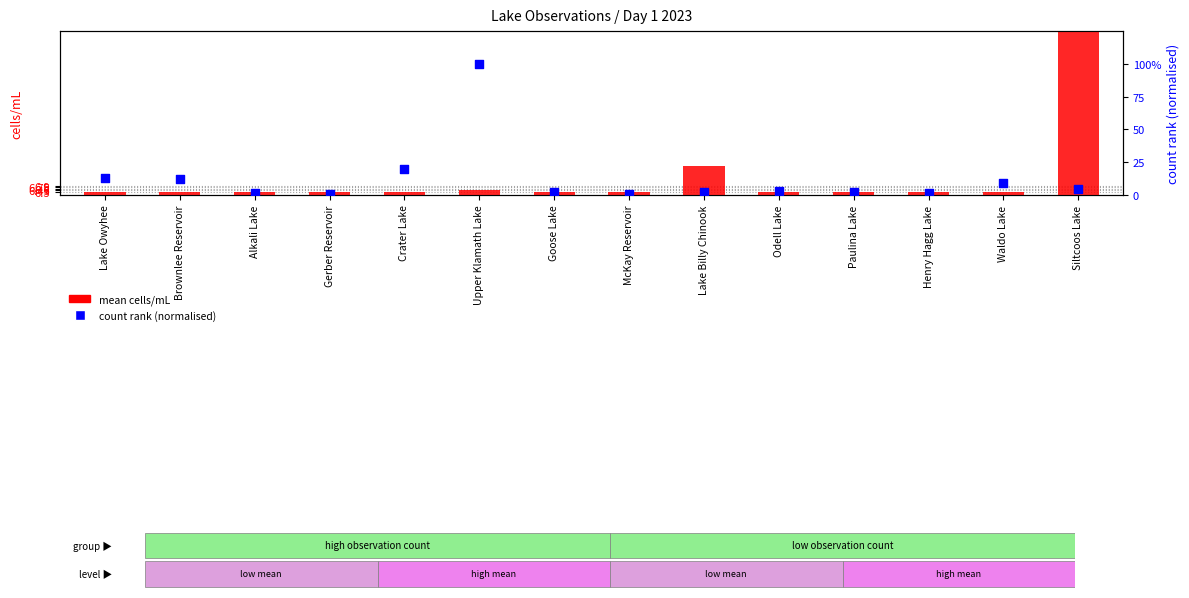

Which series contains the highest Y value?

mean cells/mL